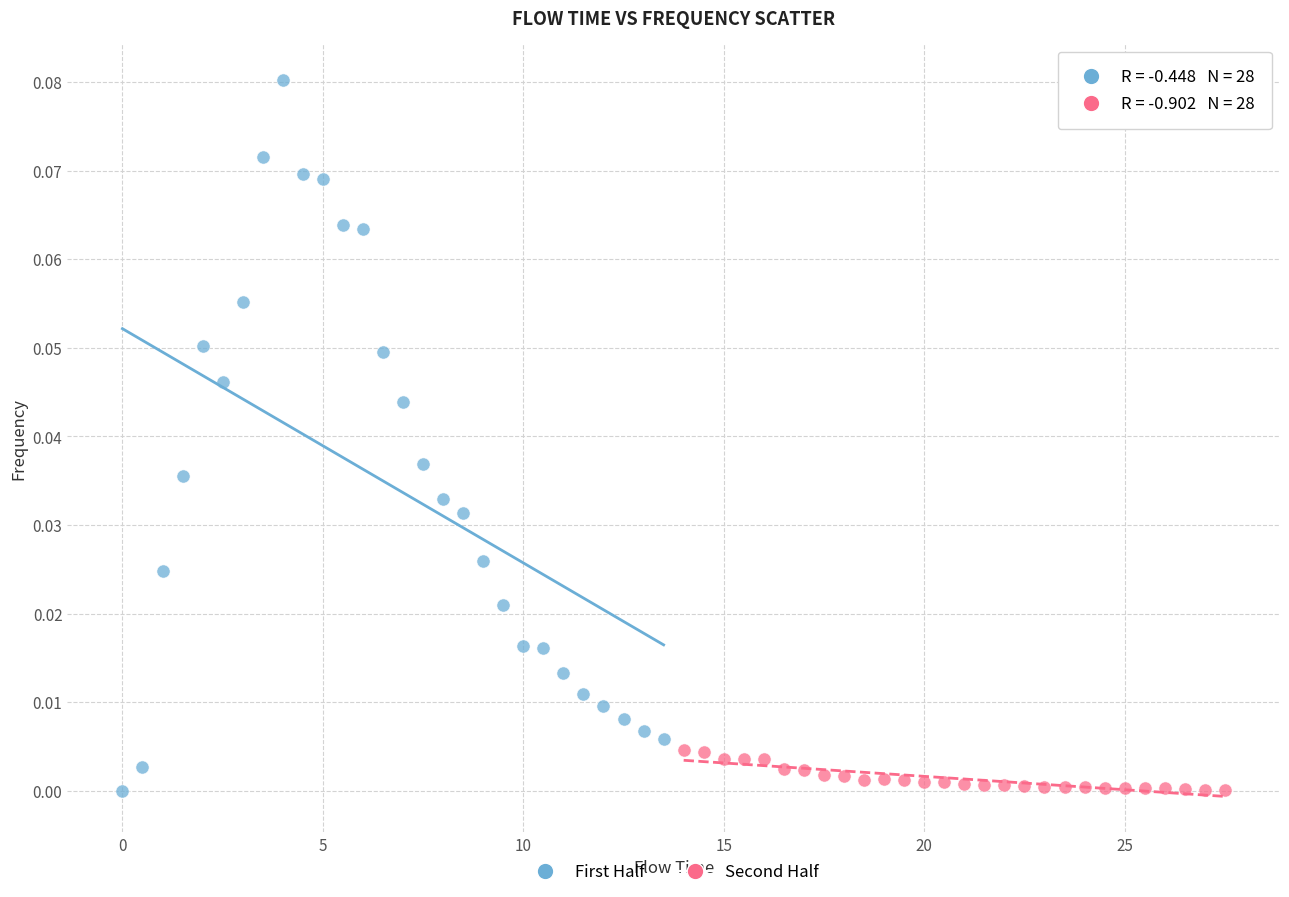

Which series has the widest spread of Y values?

First Half